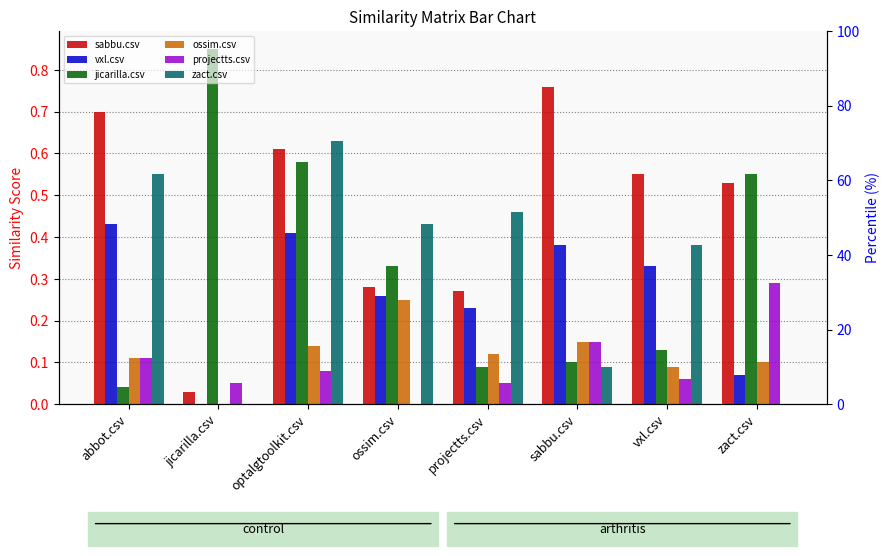

List the labels in order of sabbu.csv value, smallest first.

jicarilla.csv, projectts.csv, ossim.csv, zact.csv, vxl.csv, optalgtoolkit.csv, abbot.csv, sabbu.csv